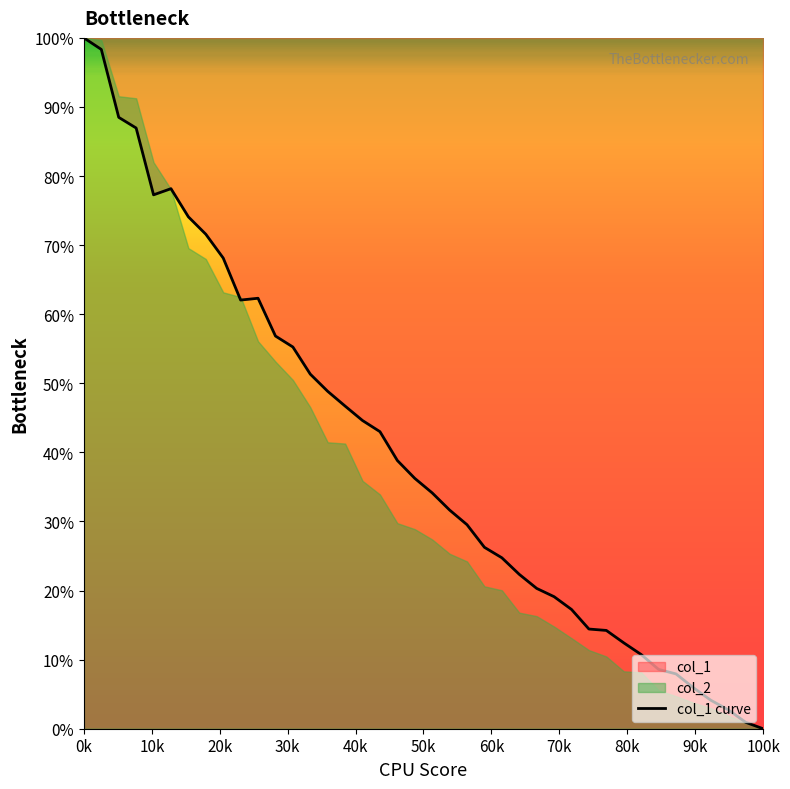

Is it true that col_1 curve equals 100.0 at 0k?

True